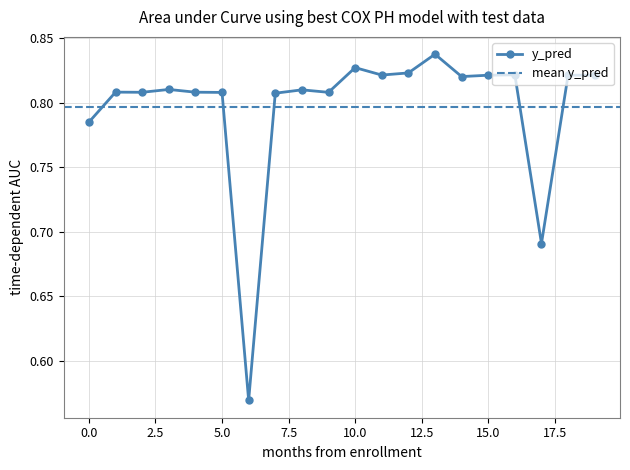

Reading left to right, extract all data points from this chart.

0=0.8	1=0.8	2=0.8	3=0.8	4=0.8	5=0.8	6=0.6	7=0.8	8=0.8	9=0.8	10=0.8	11=0.8	12=0.8	13=0.8	14=0.8	15=0.8	16=0.8	17=0.7	18=0.8	19=0.8